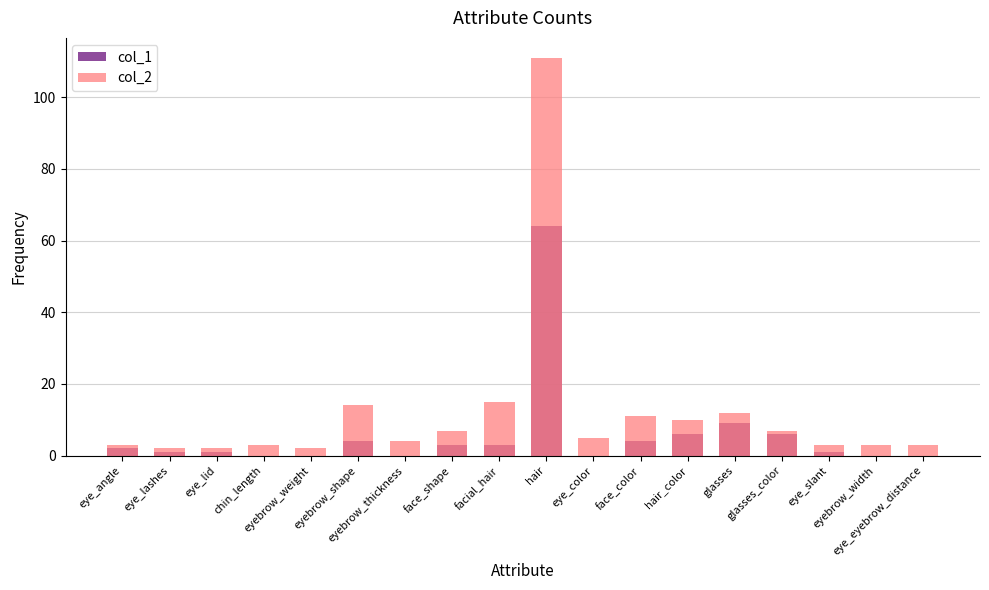

What is the label of the 15th bar from the left?

glasses_color